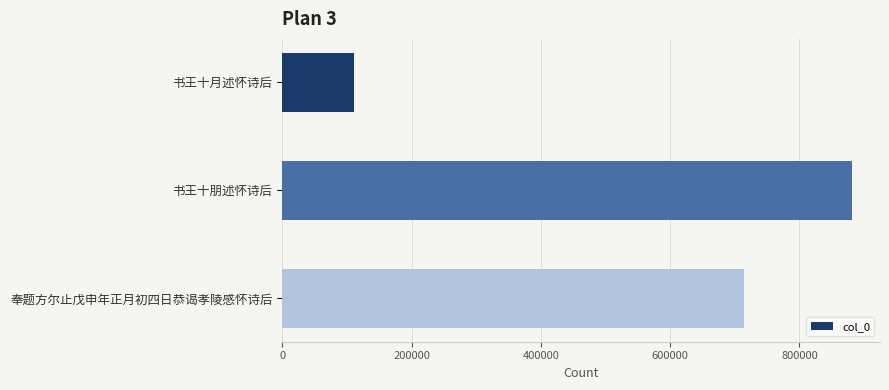

Count the values in the range 110381 to 880665.

3